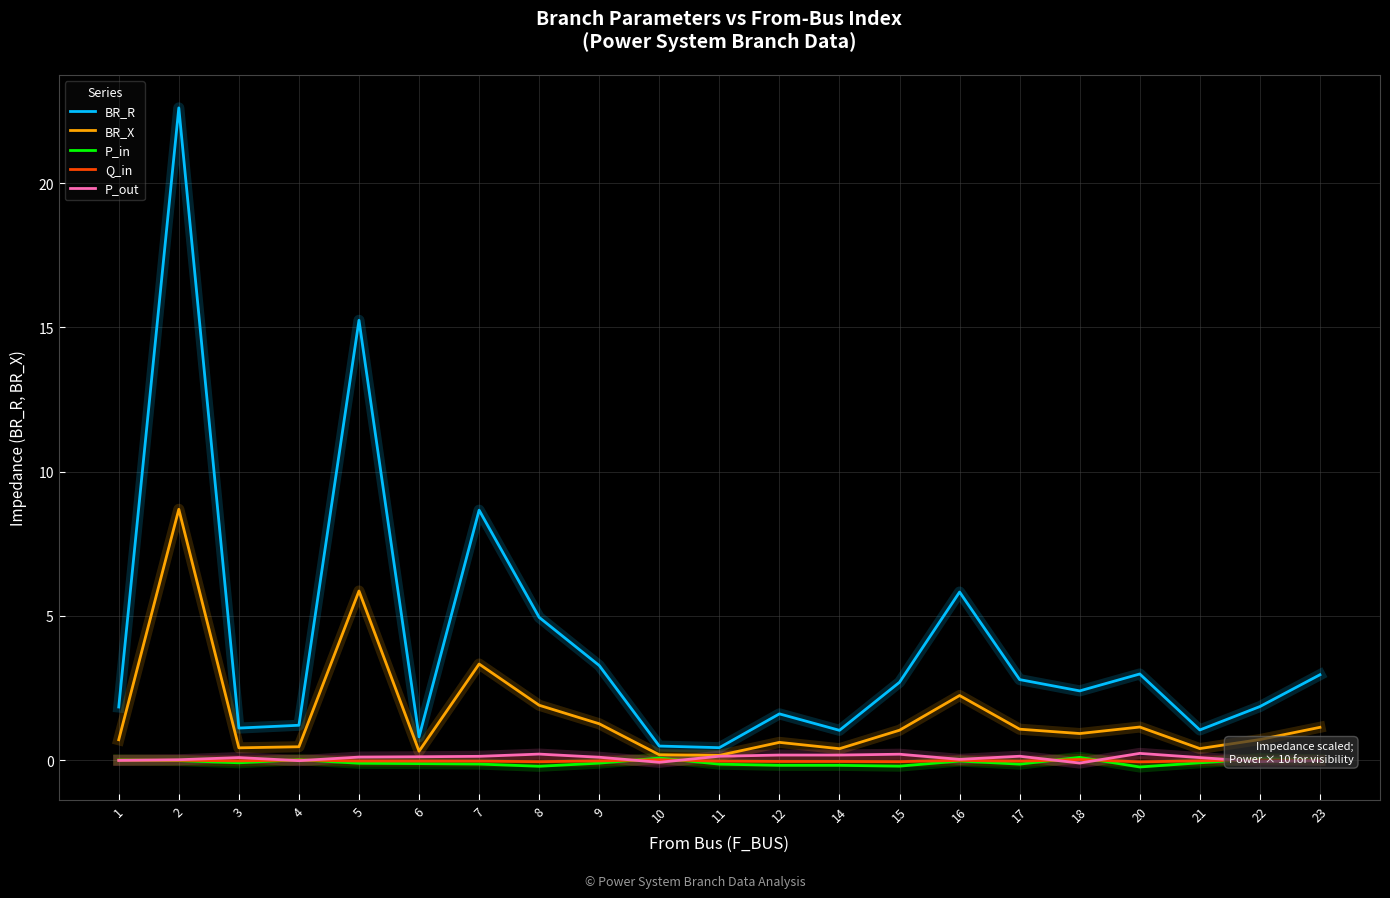

At which category is the sum across all series the highest?

2